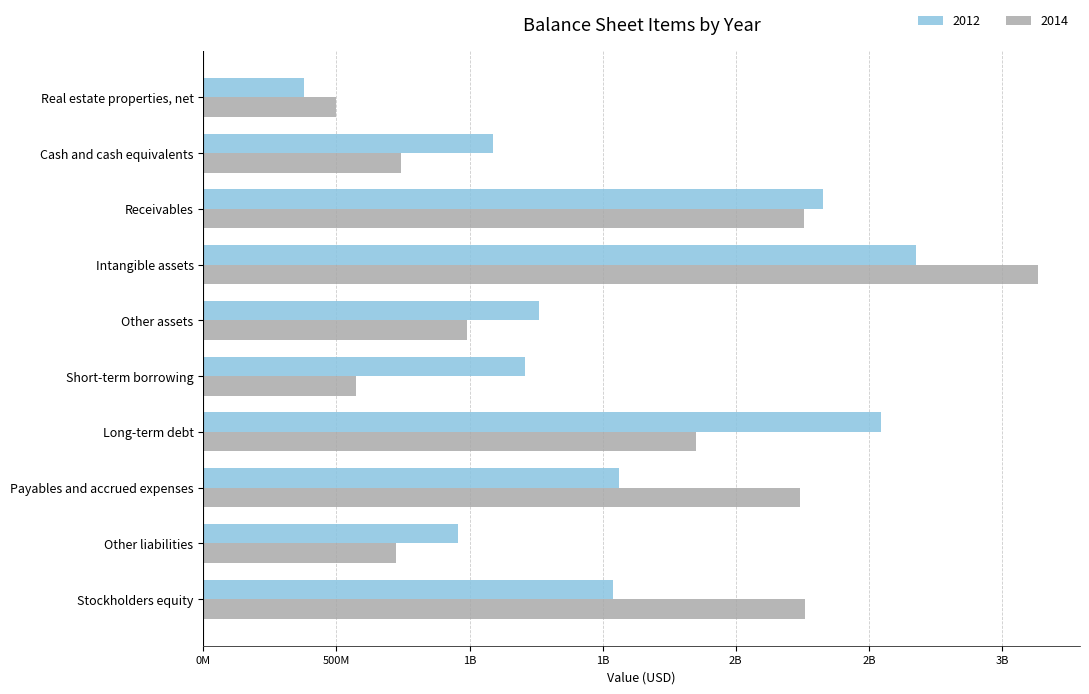

What is the difference between the second highest and second lowest values in the 2012 series?

1587441000